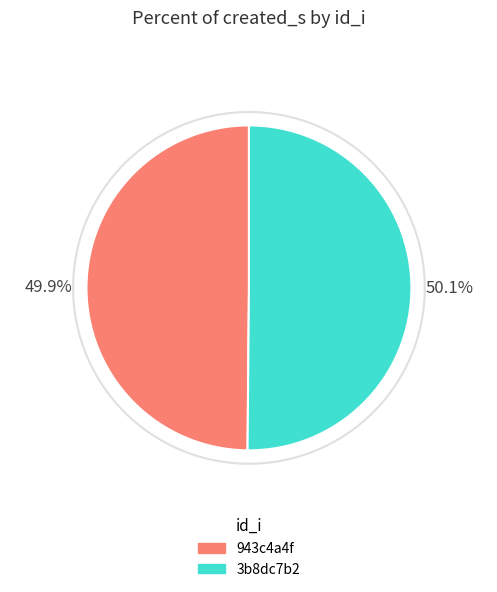

Combined, do 3b8dc7b2 and 943c4a4f account for over 50%?

Yes